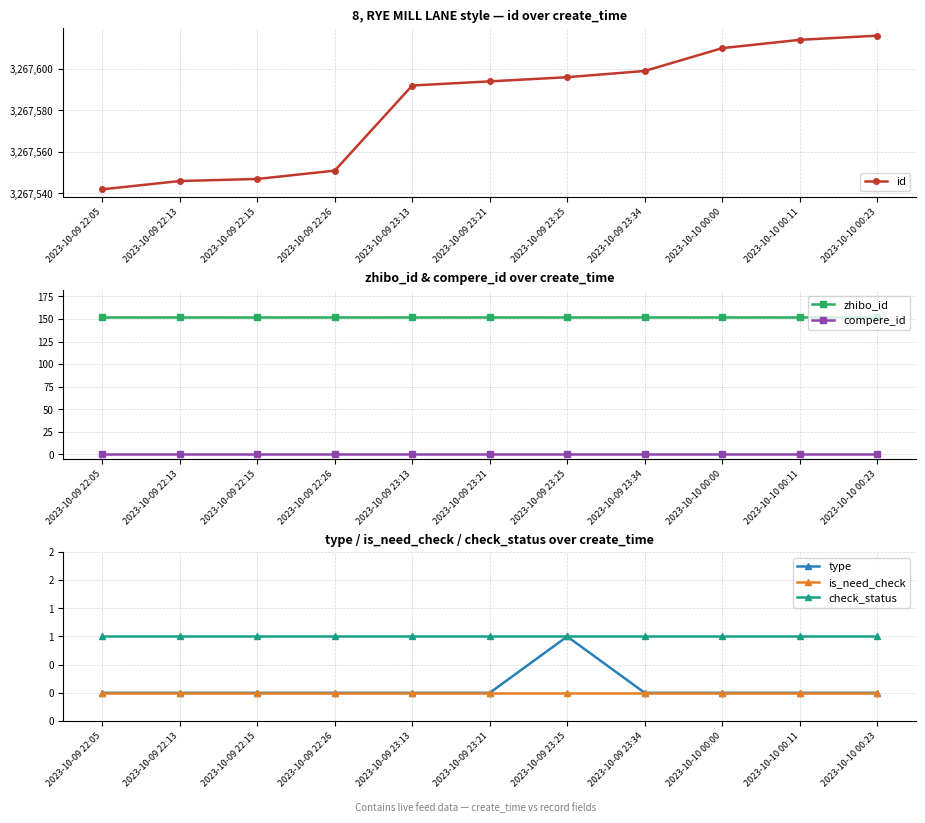

What is the label of the 2nd point from the right?

2023-10-10 00:11